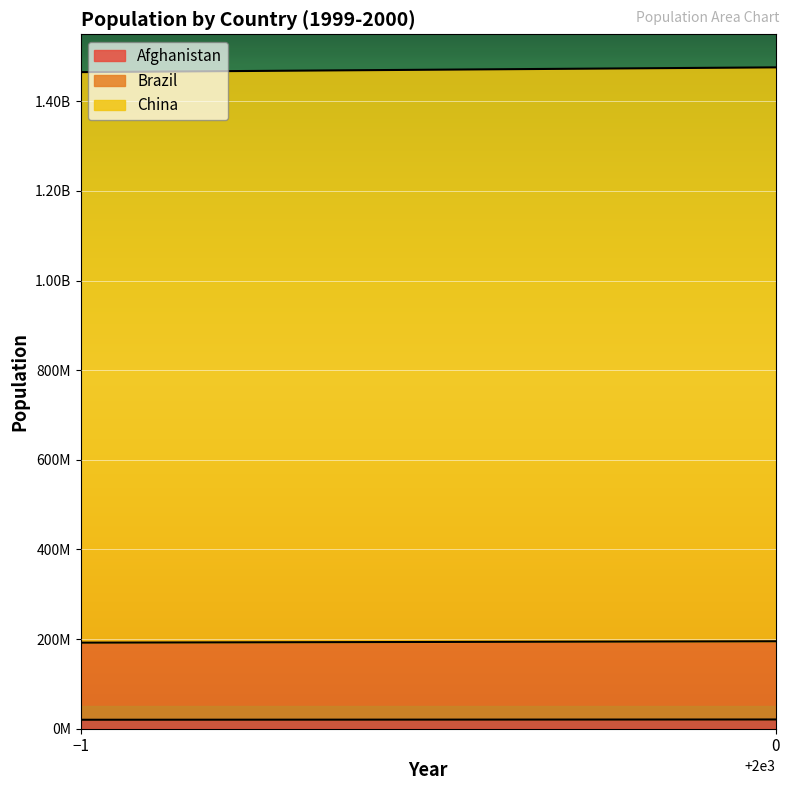

How many lines are shown in the chart?

3